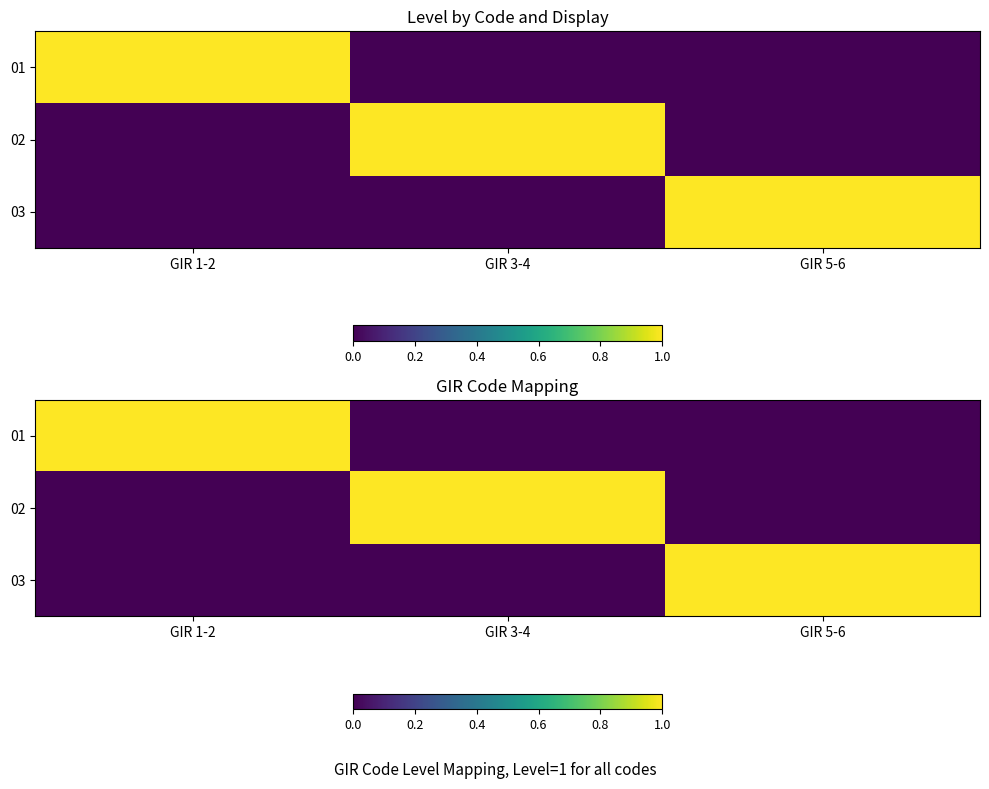

The value of 03 at GIR 5-6 is 0. True or false?

False